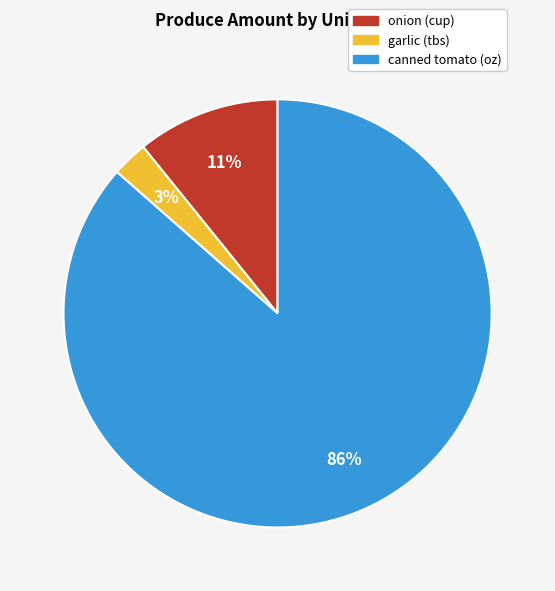

To the nearest percent, what is the average slice percentage?

33%